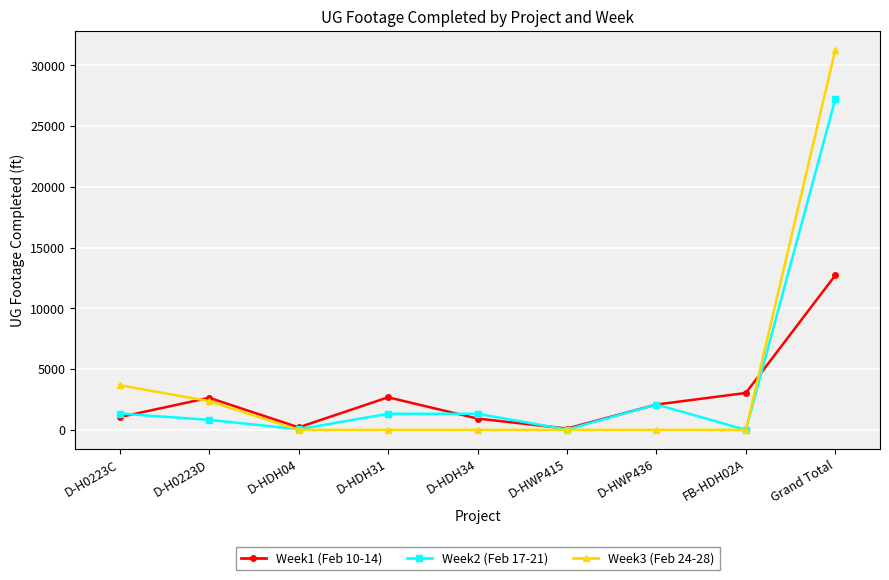

The Week3 (Feb 24-28) series shows 11776 at D-HDH04. True or false?

False